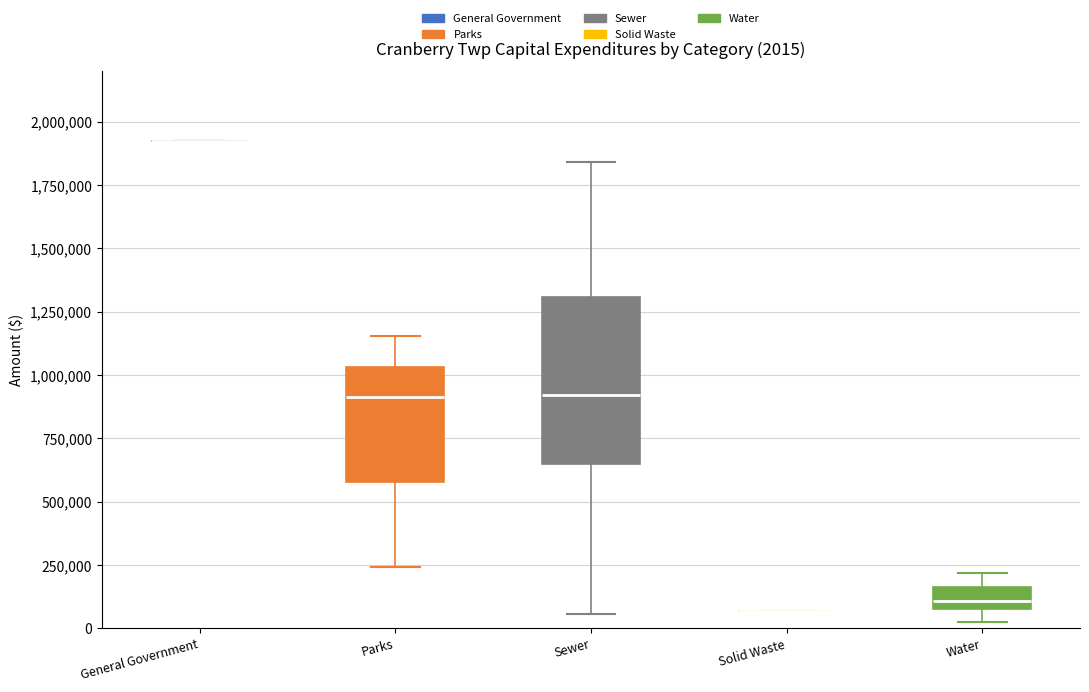

Comparing the boxes themselves (not the whiskers), which one is the tallest?

Sewer